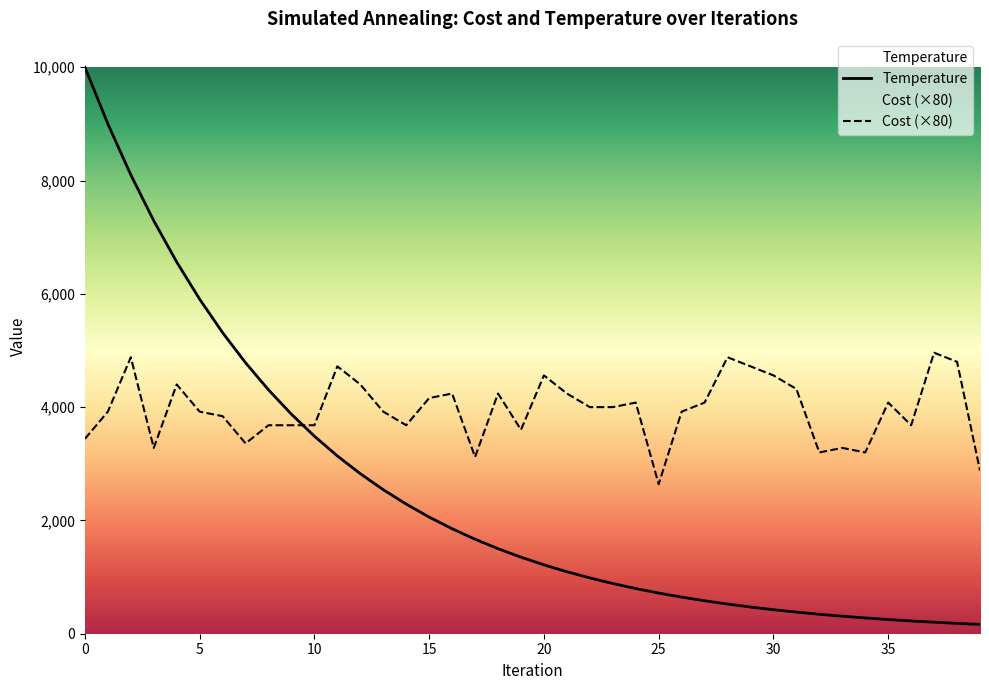

Which series has the largest total across all categories?

Cost (×80)